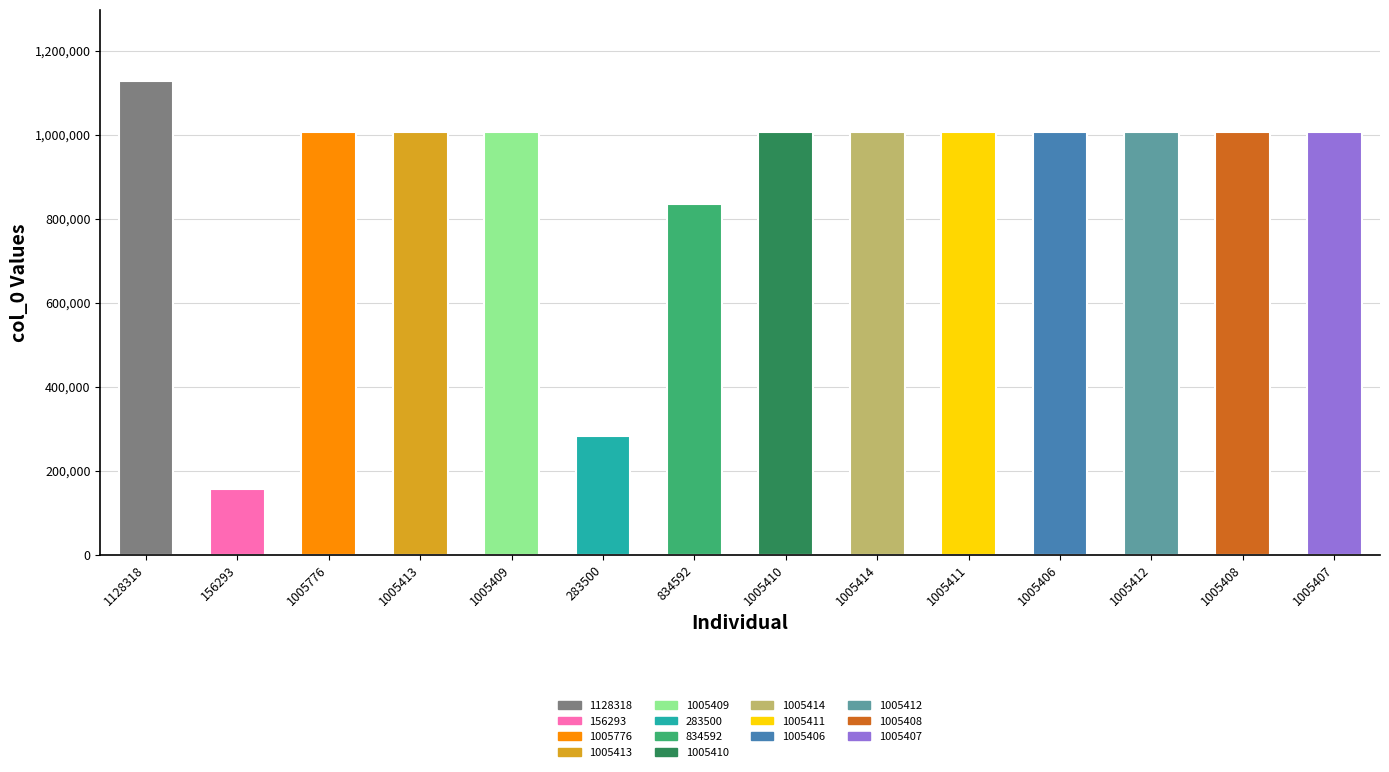

What is the ratio of the value at 834592 to the value at 1128318?

0.7